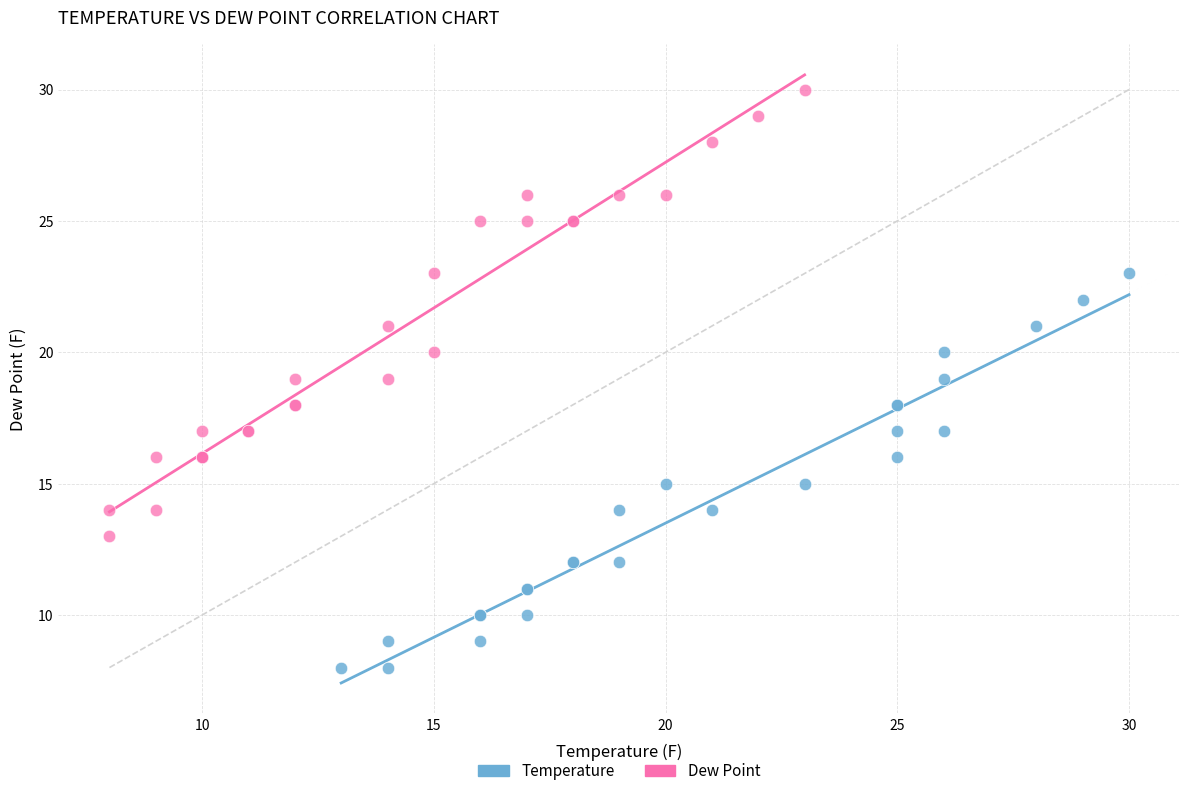

Which series has the widest spread of Y values?

Dew Point